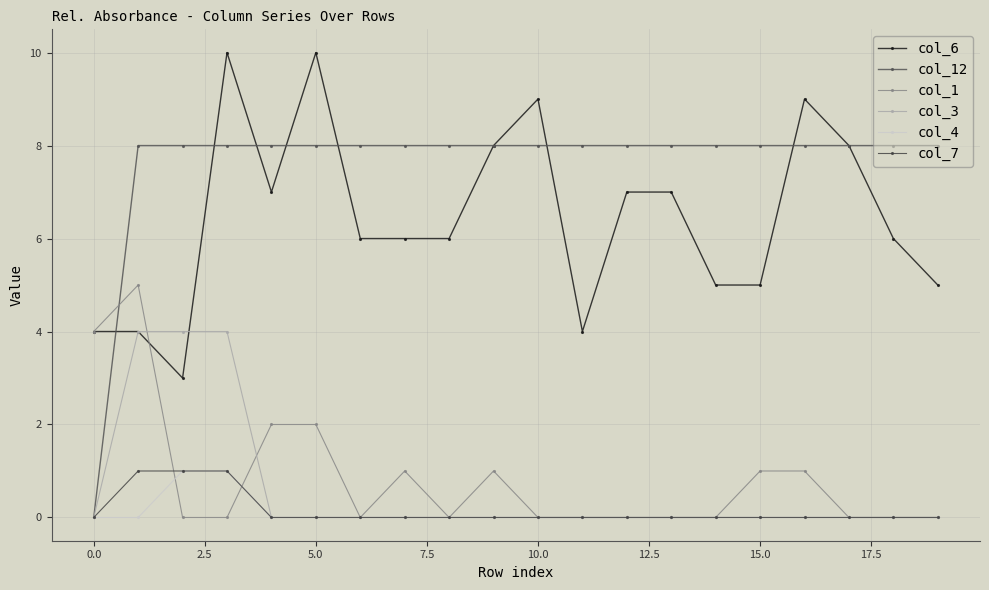

How many col_1 values are between 0 and 1?

16